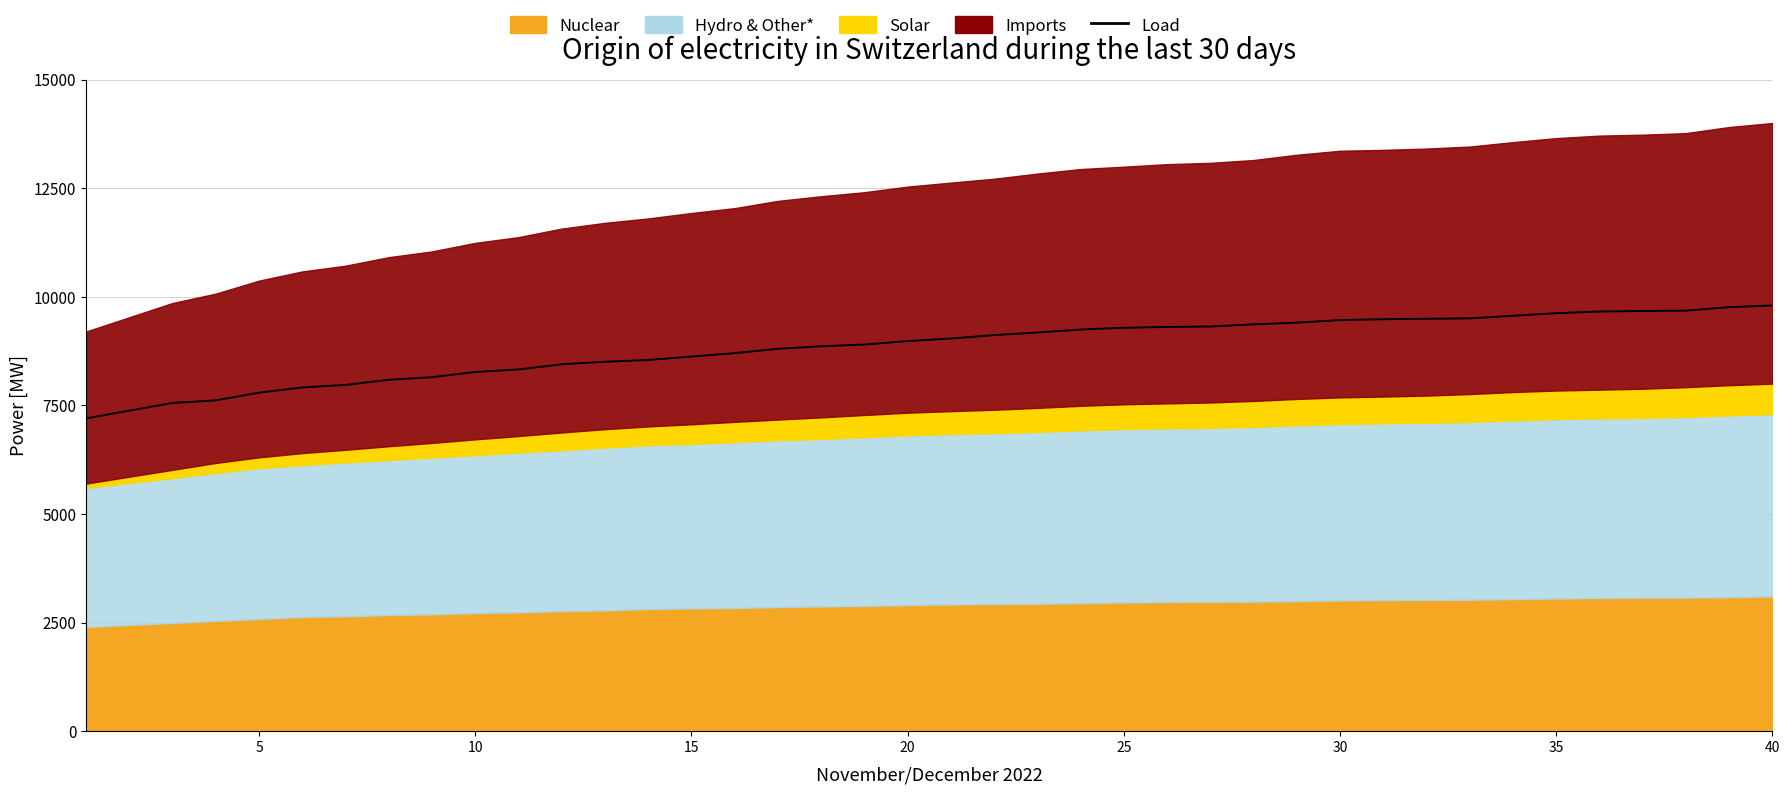

The chart shows a value of 11648.4 at 10. True or false?

False